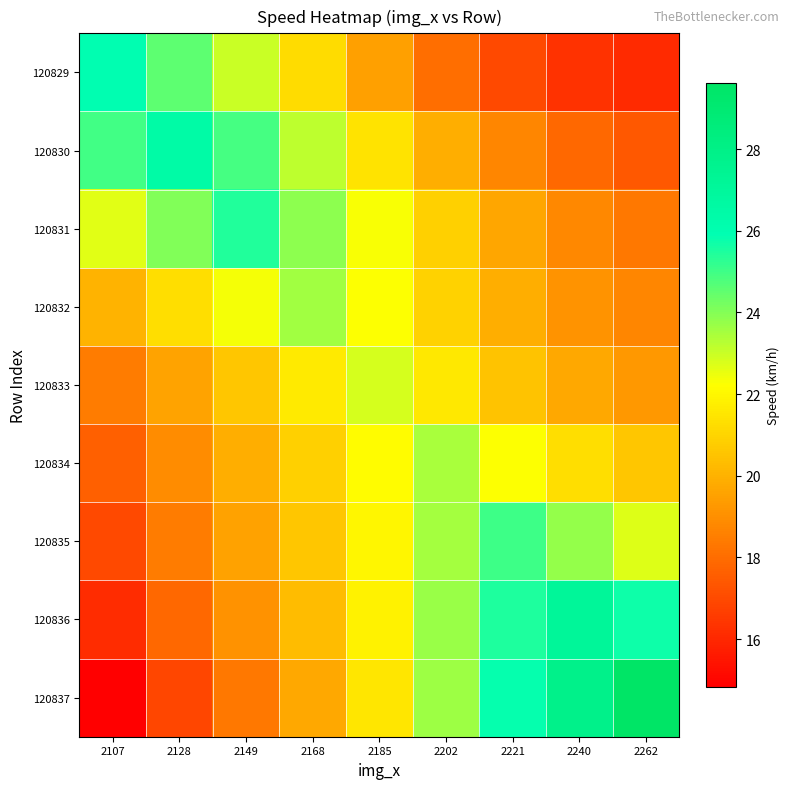

How many series are shown in this chart?

9